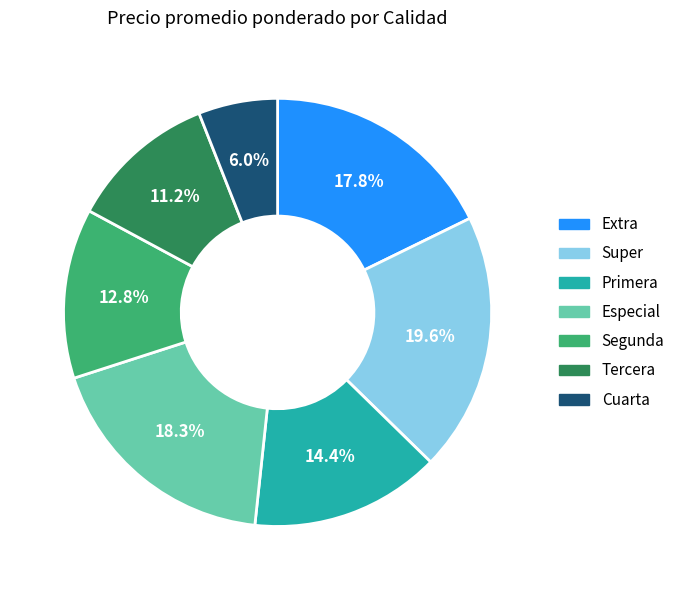

To the nearest percent, what is the difference between the largest and smallest slice percentages?

14%